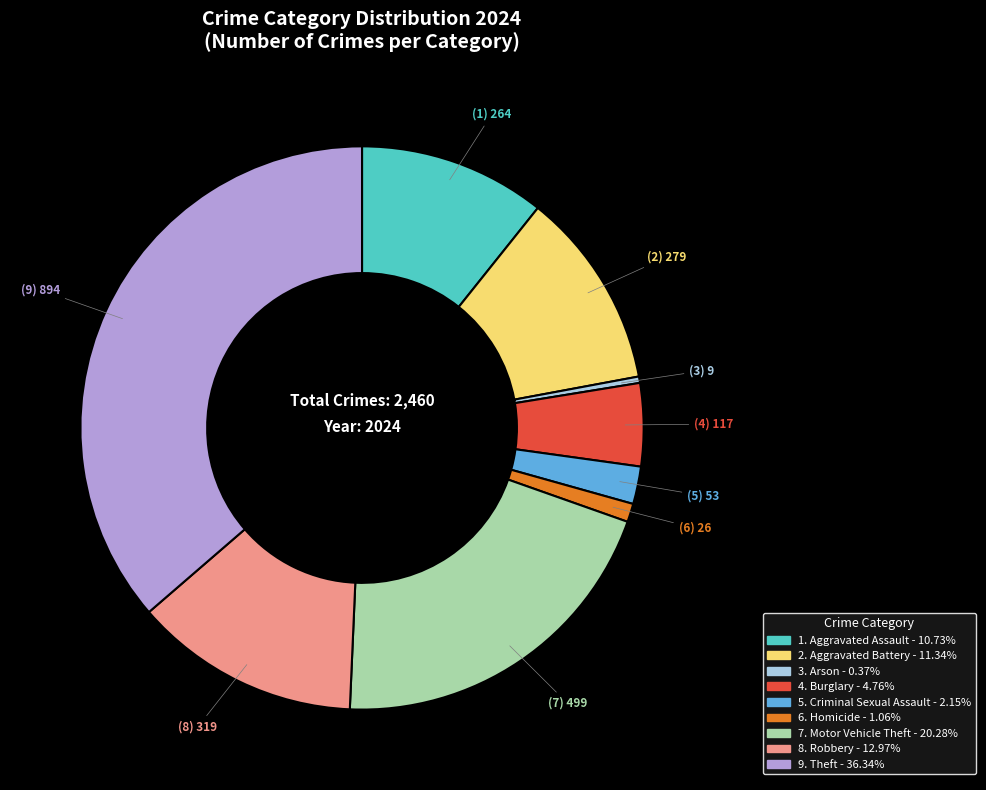

Is there a majority slice in this chart?

No